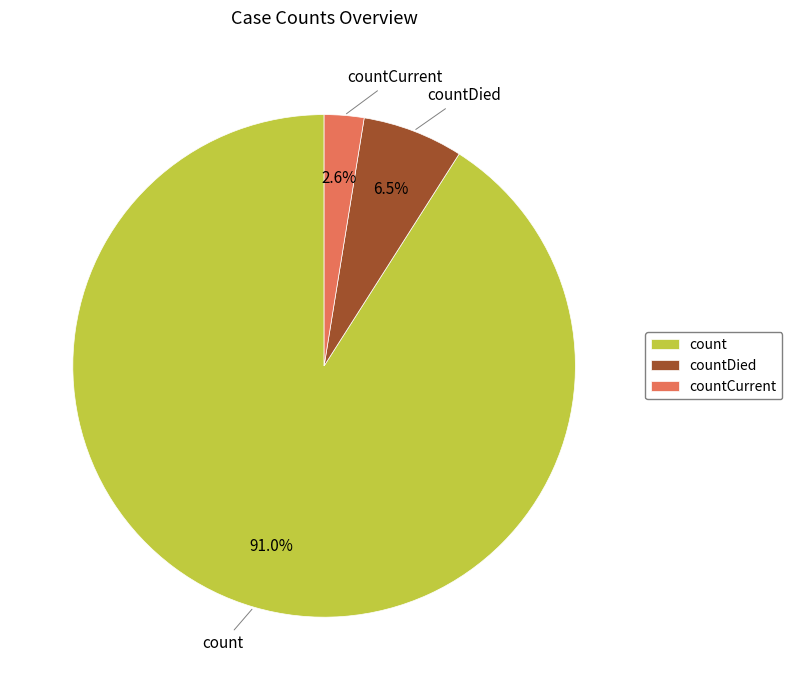

Does any single category account for the majority?

Yes